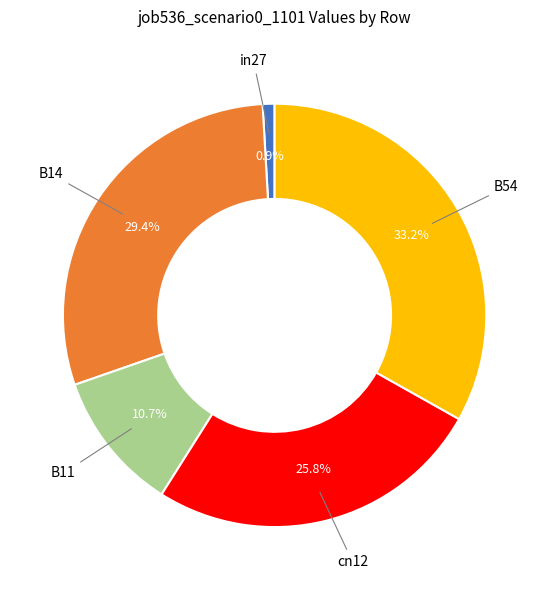

To the nearest percent, what is the difference between the largest and smallest slice percentages?

32%